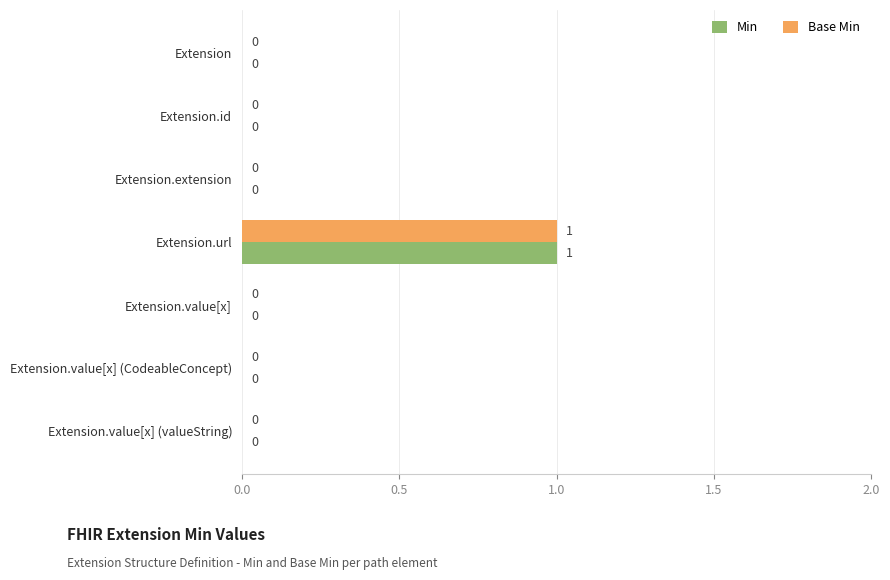

At which category is the sum across all series the highest?

Extension.url